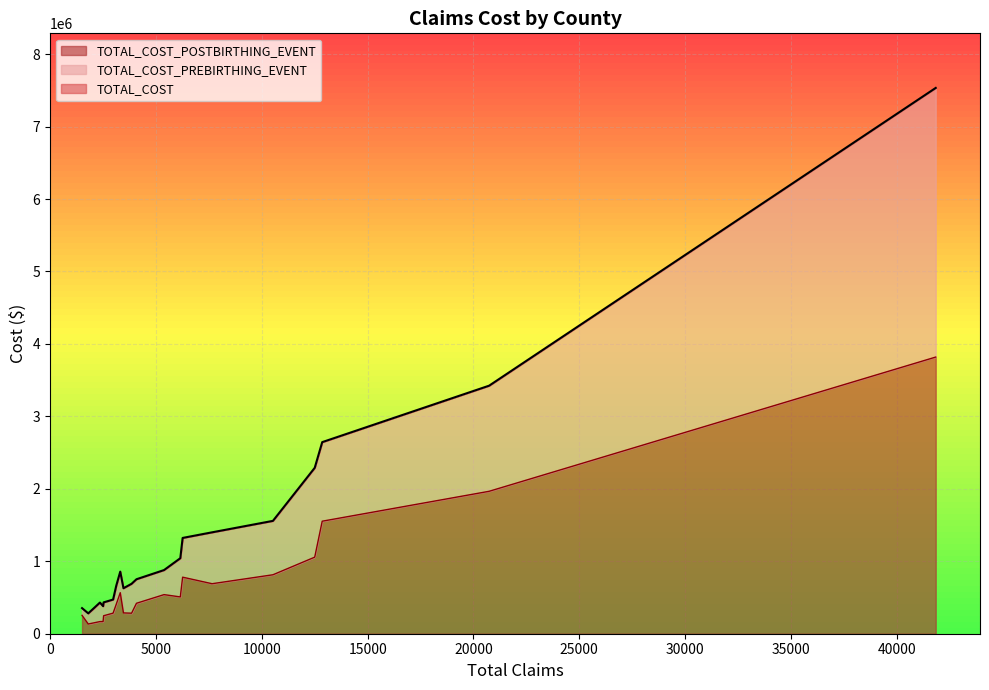

Is it true that TOTAL_COST equals 3911340.8 at DELAWARE?

False